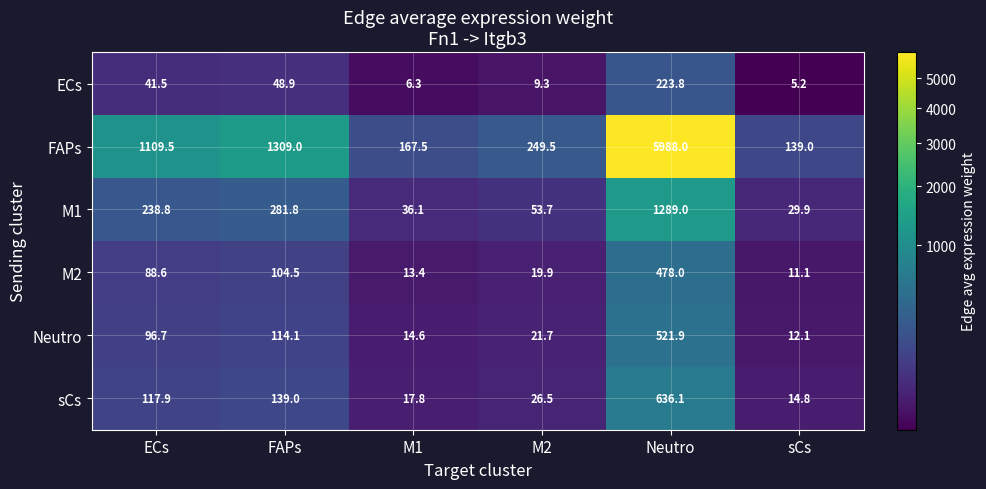

Rank the series at M1 from lowest to highest value.

ECs, M2, Neutro, sCs, M1, FAPs